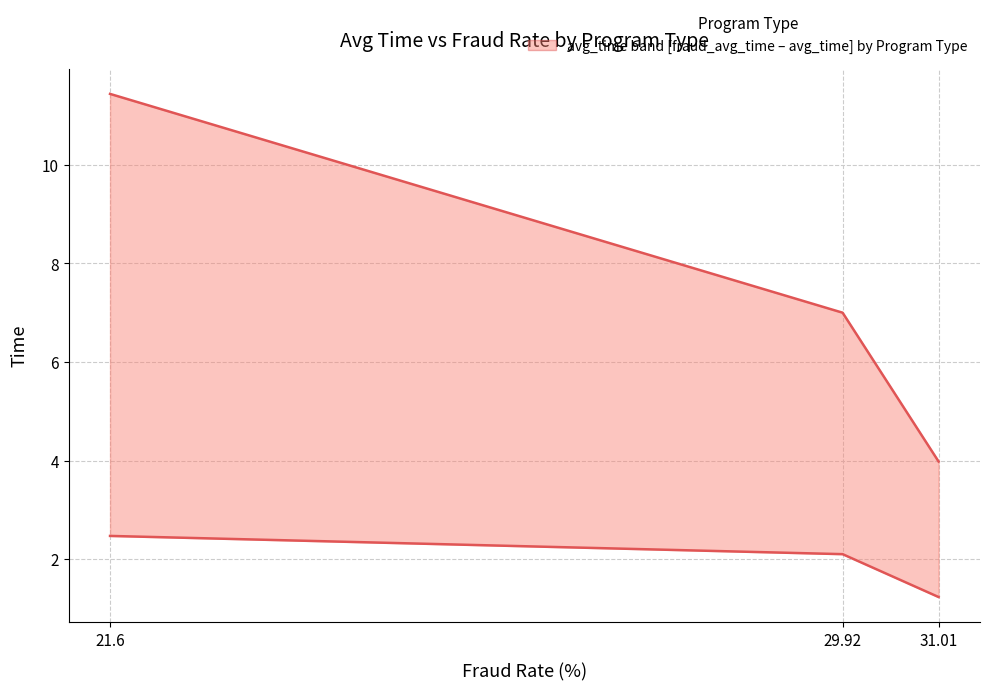

Reading left to right, extract all data points from this chart.

avg_time: 21.6=11.4	29.92=7.0	31.01=4.0
fraud_avg_time: 21.6=2.5	29.92=2.1	31.01=1.2